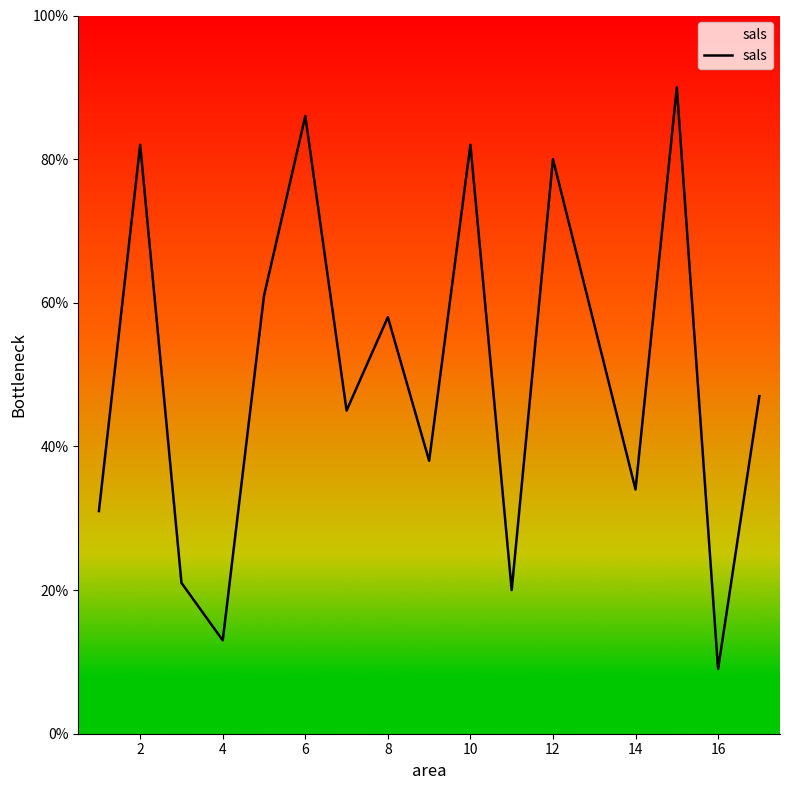

What is the difference between the maximum and minimum values?

81